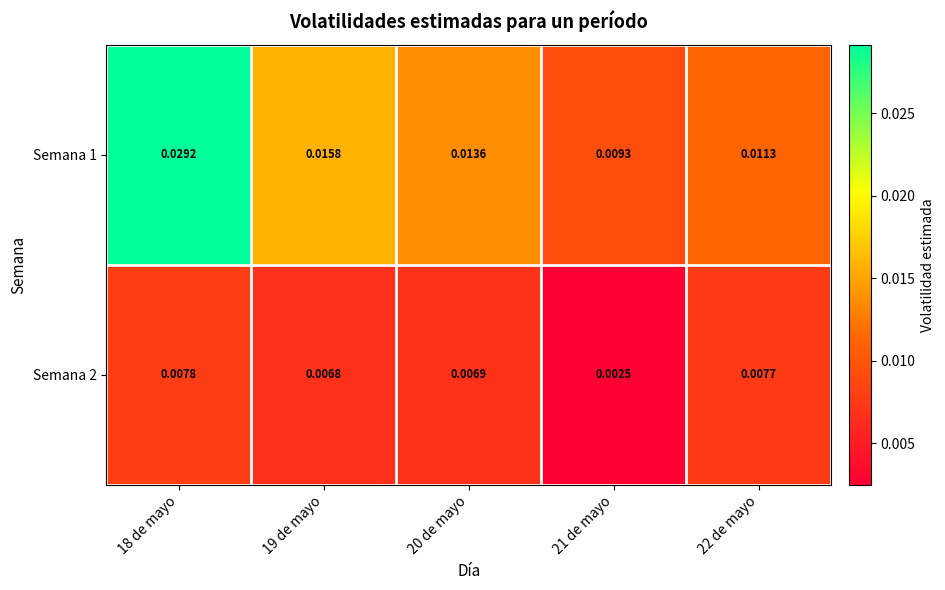

Which series has the largest total across all categories?

Semana 1